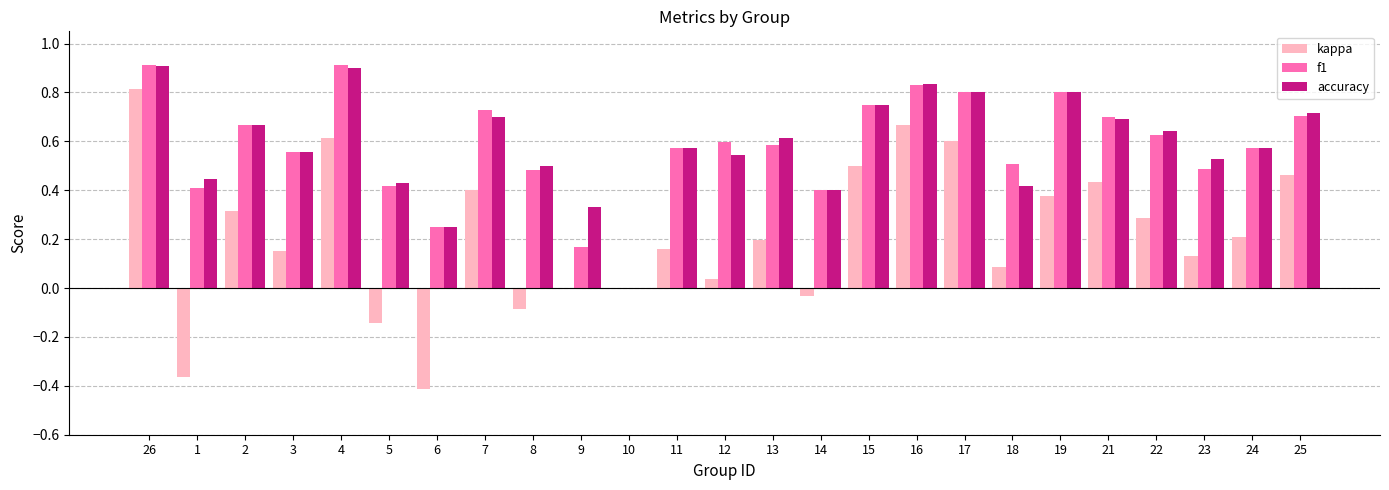

Which series has the widest spread of values?

kappa